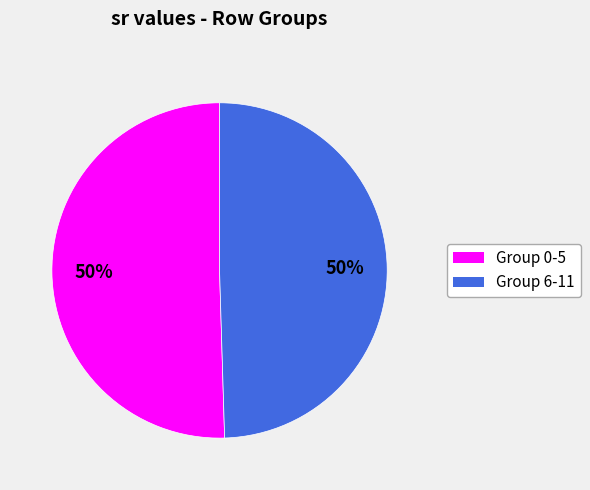

To the nearest percent, what is the average slice percentage?

50%